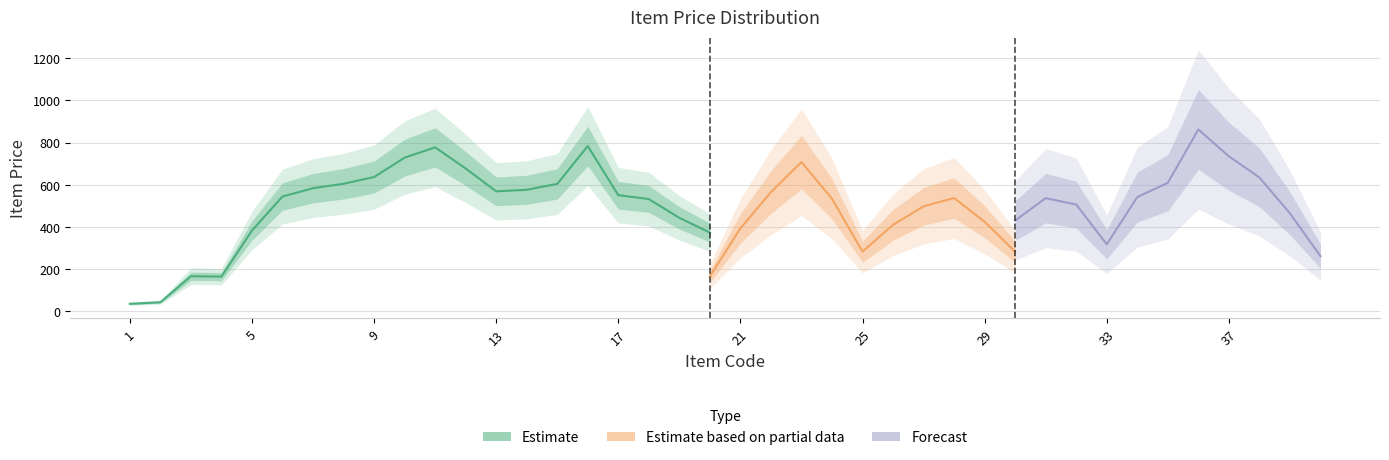

What is the ratio of the value at 29 to the value at 28?

0.7